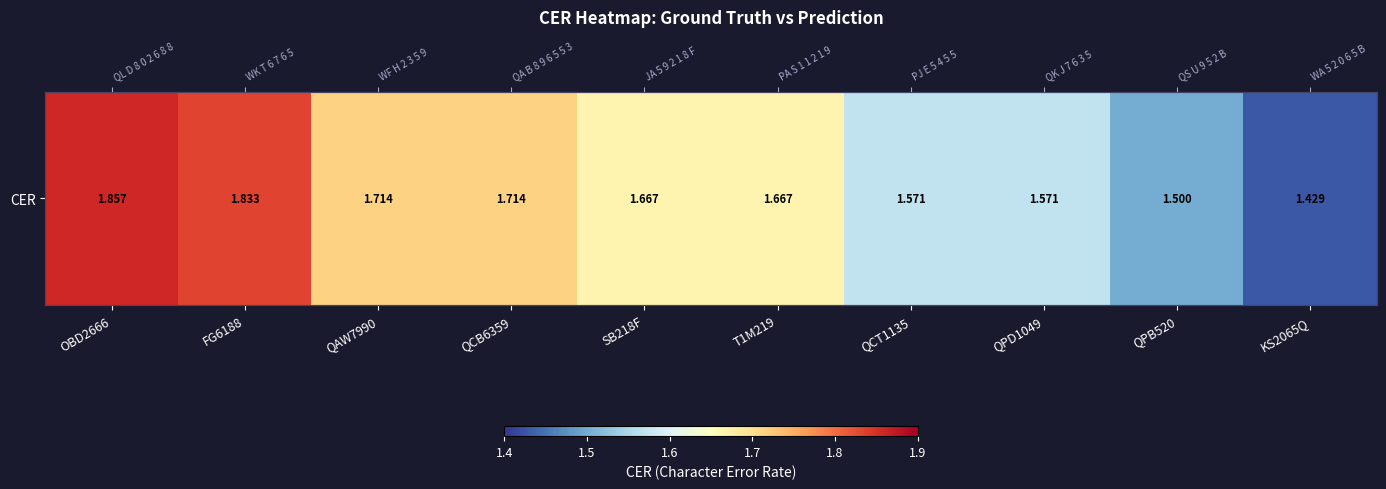

The value at QPD1049 is 1.6. True or false?

True